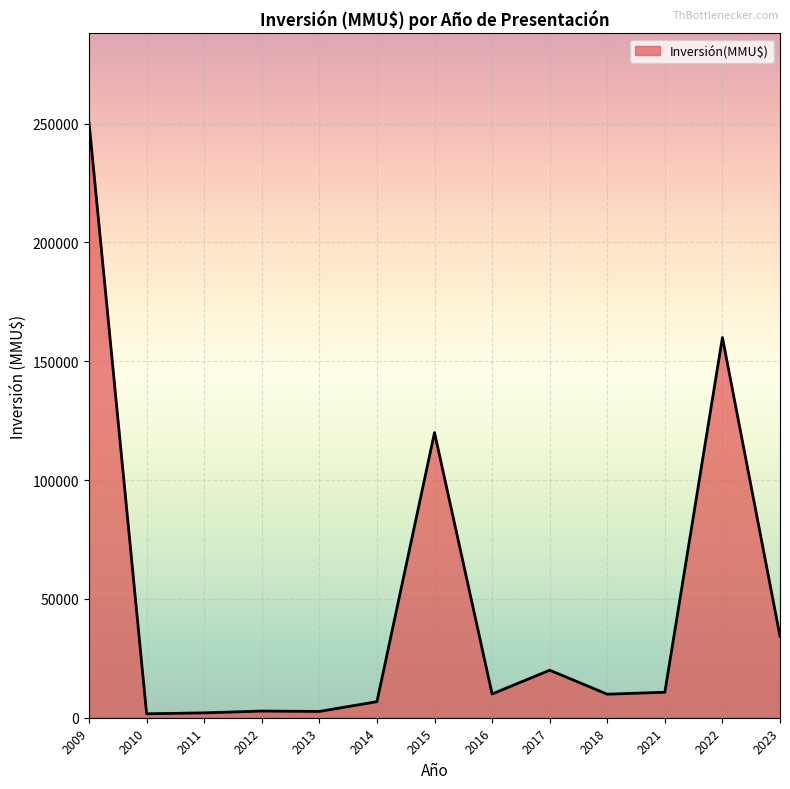

How many lines are shown in the chart?

1